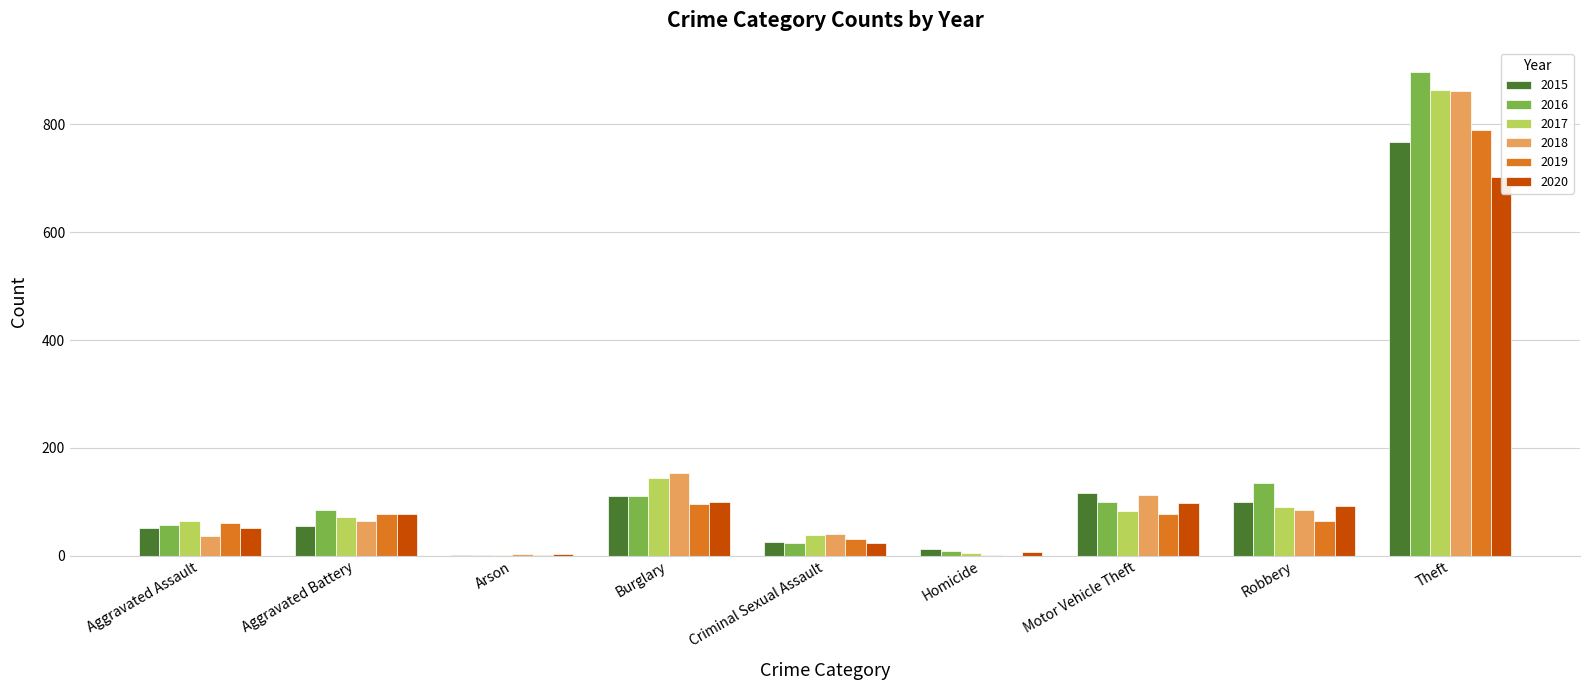

How many bars are there in total?

54